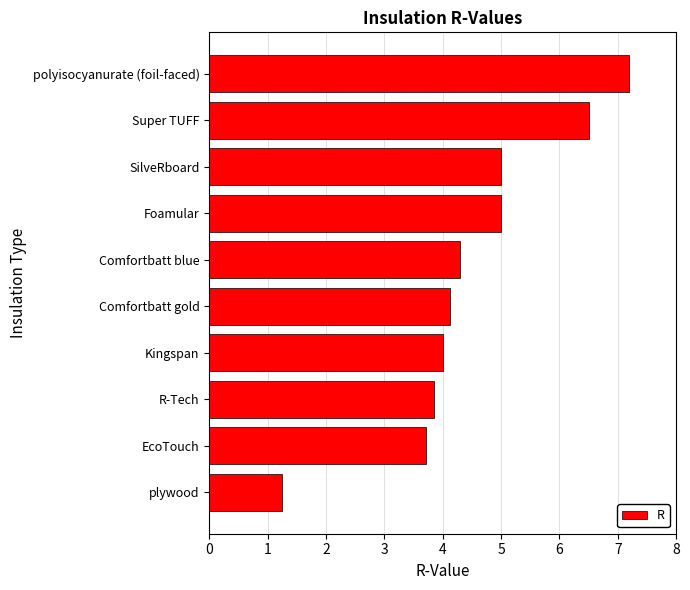

Is it true that the value at EcoTouch is 3.7?

True